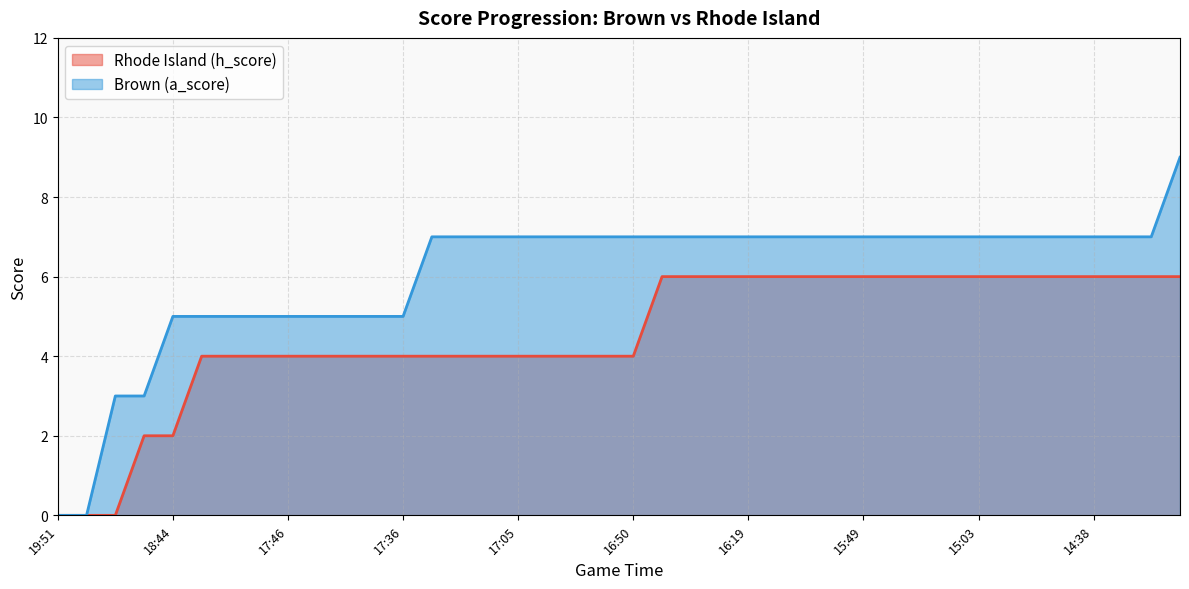

What is the difference between the maximum and minimum values in the Brown (a_score) series?

9